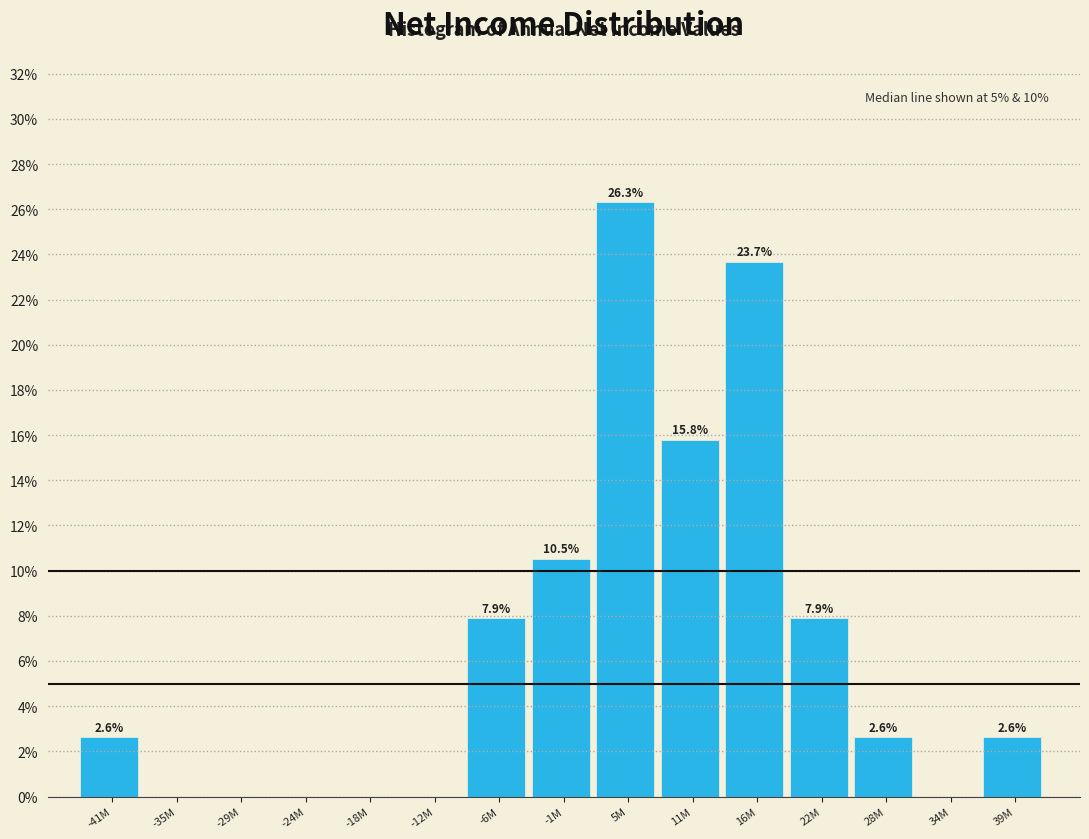

Reading left to right, what are all the values shown in this chart?

-41M=2.6	-35M=0.0	-29M=0.0	-24M=0.0	-18M=0.0	-12M=0.0	-6M=7.9	-1M=10.5	5M=26.3	11M=15.8	16M=23.7	22M=7.9	28M=2.6	34M=0.0	39M=2.6